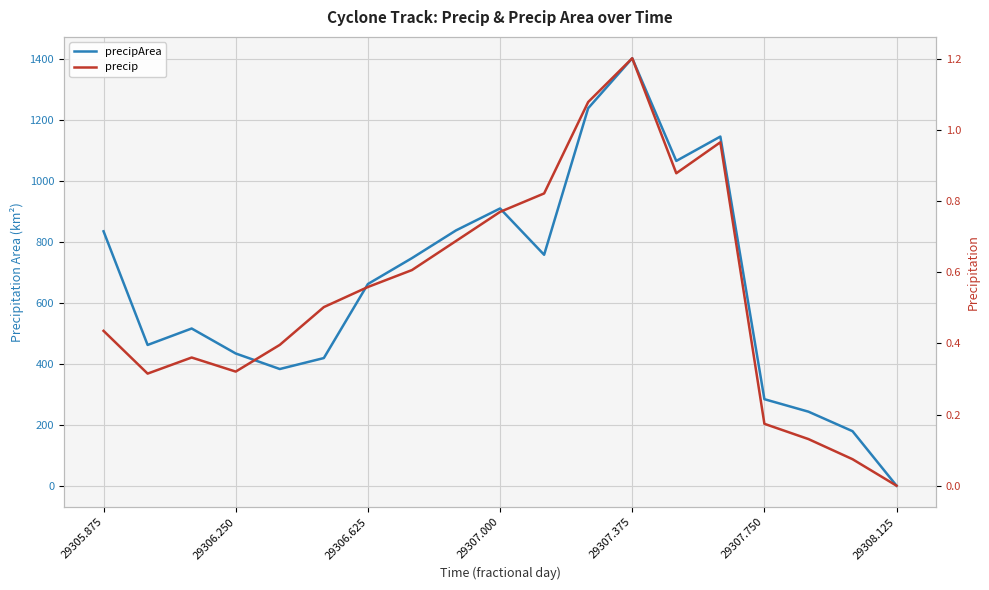

The value of precipArea at 29307.375 is 1824.7. True or false?

False